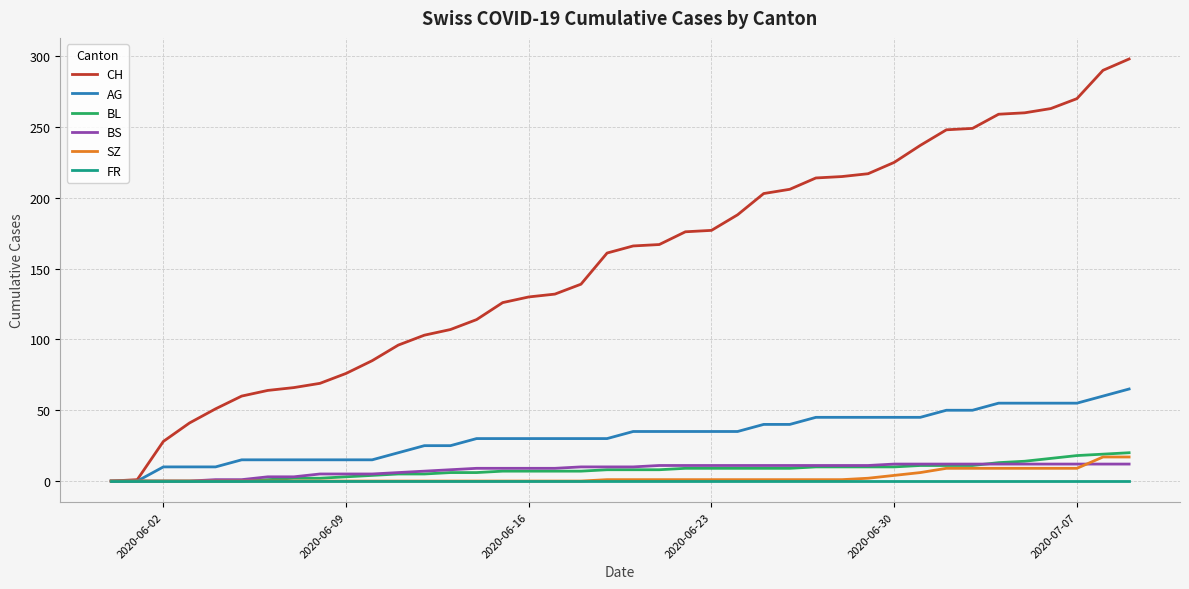

Which series has the largest total across all categories?

CH